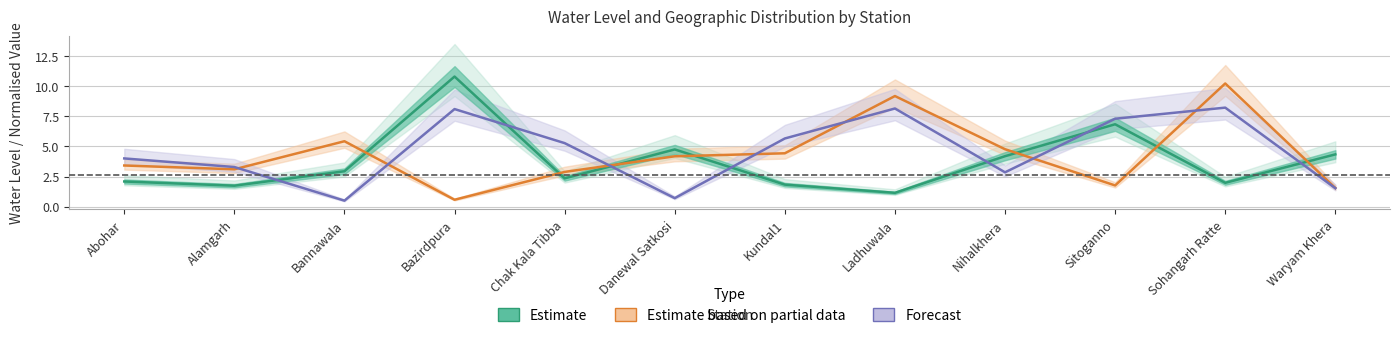

At which label is Estimate closest to 5?

Danewal Satkosi